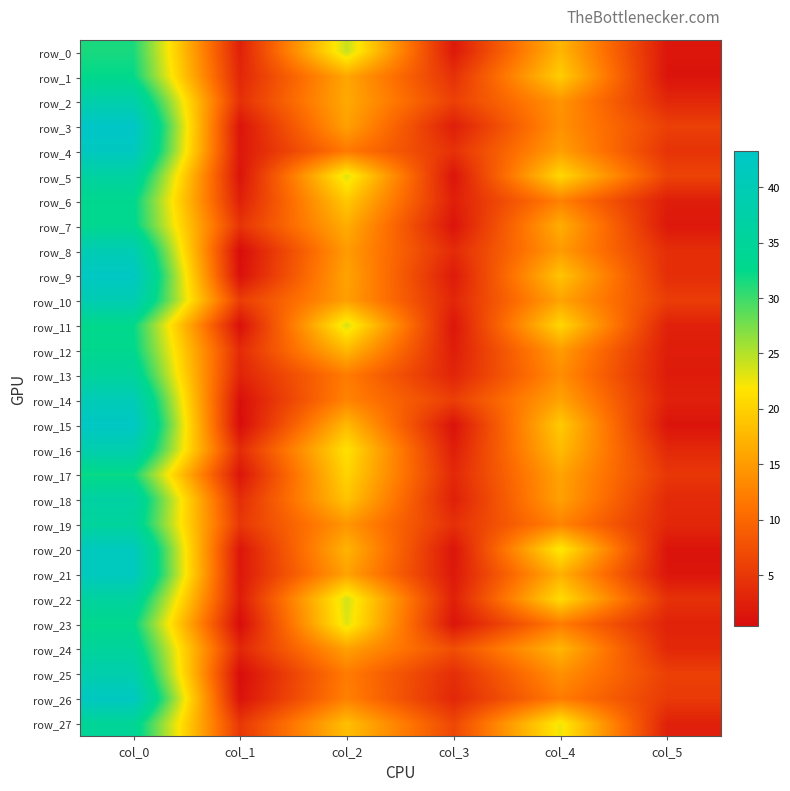

True or false: row_17 has a value of 1.4 at col_3.

False